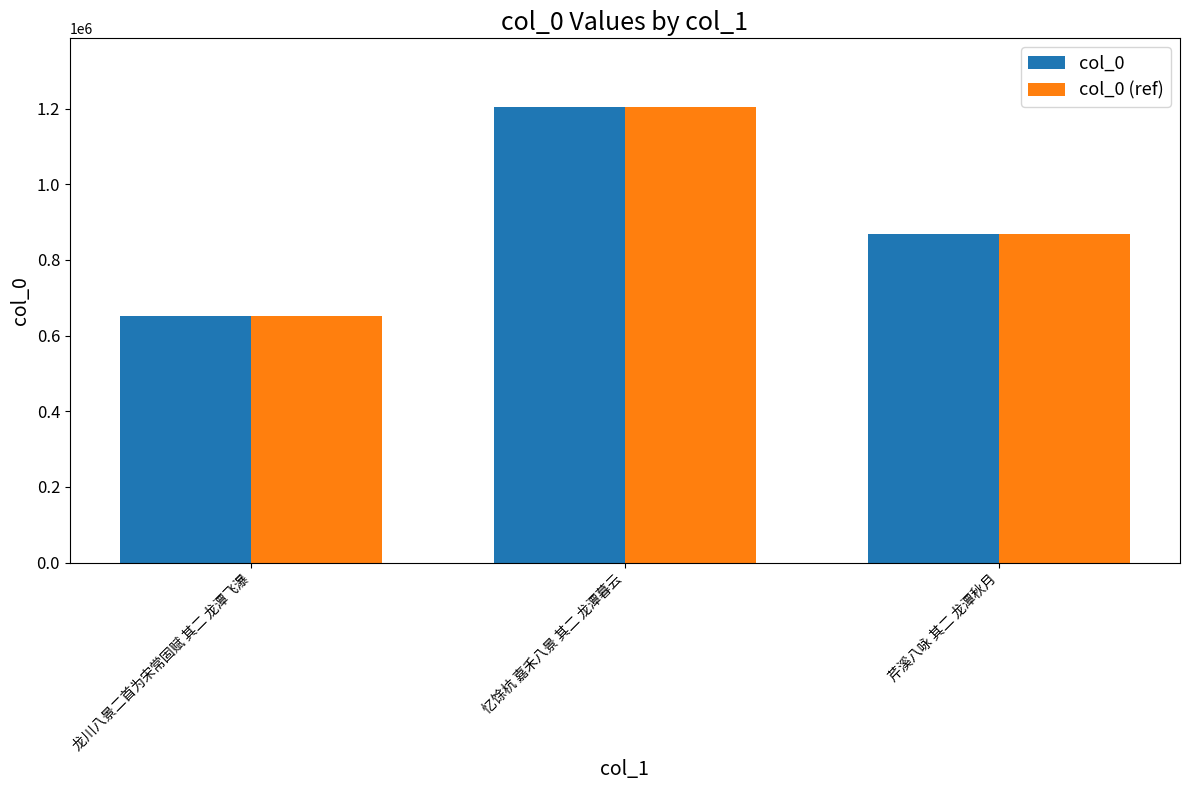

What is the total value across all series at 龙川八景二首为宋常固赋 其二 龙潭飞瀑?

1301380